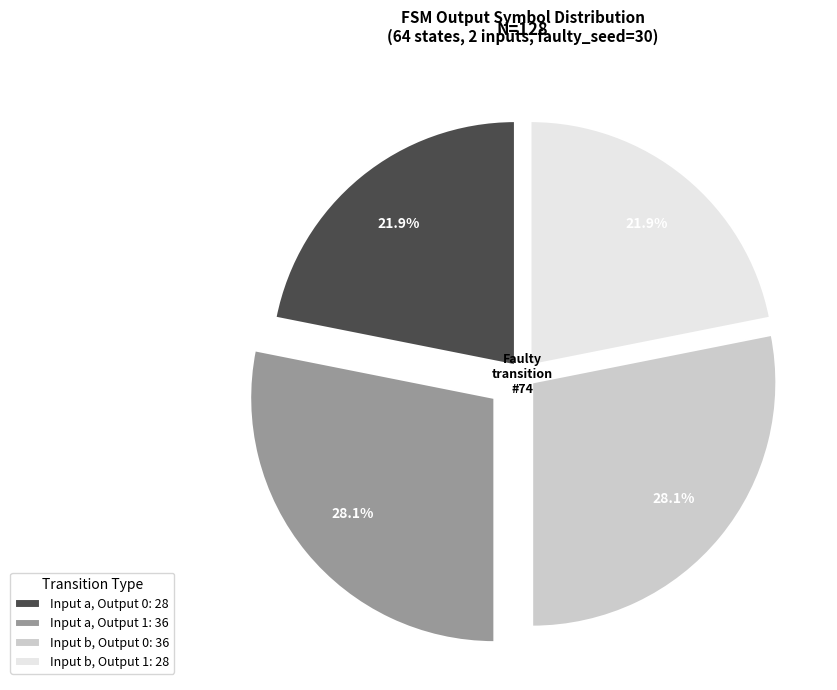

Is there any slice that represents more than half of the pie?

No